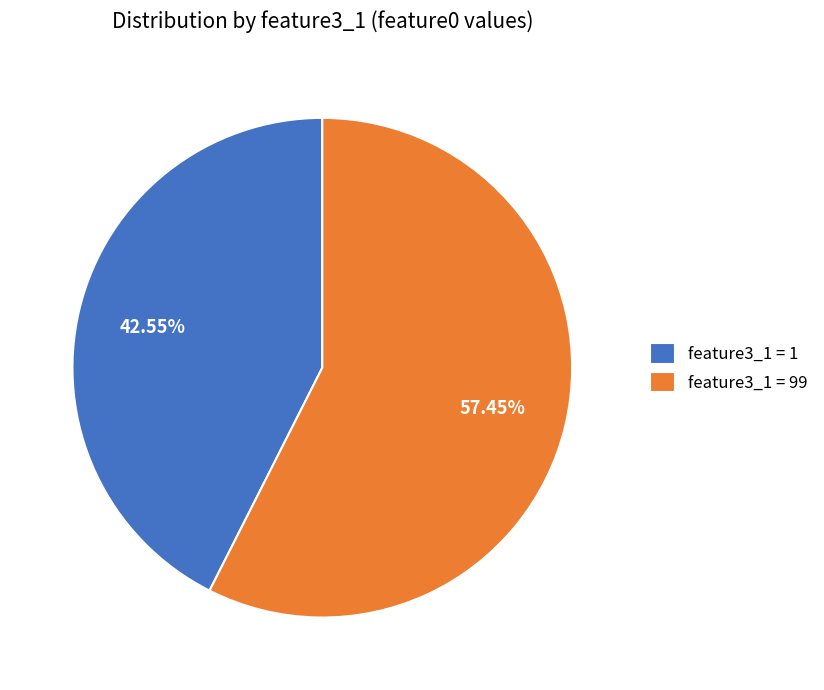

How many slices are in this pie chart?

2